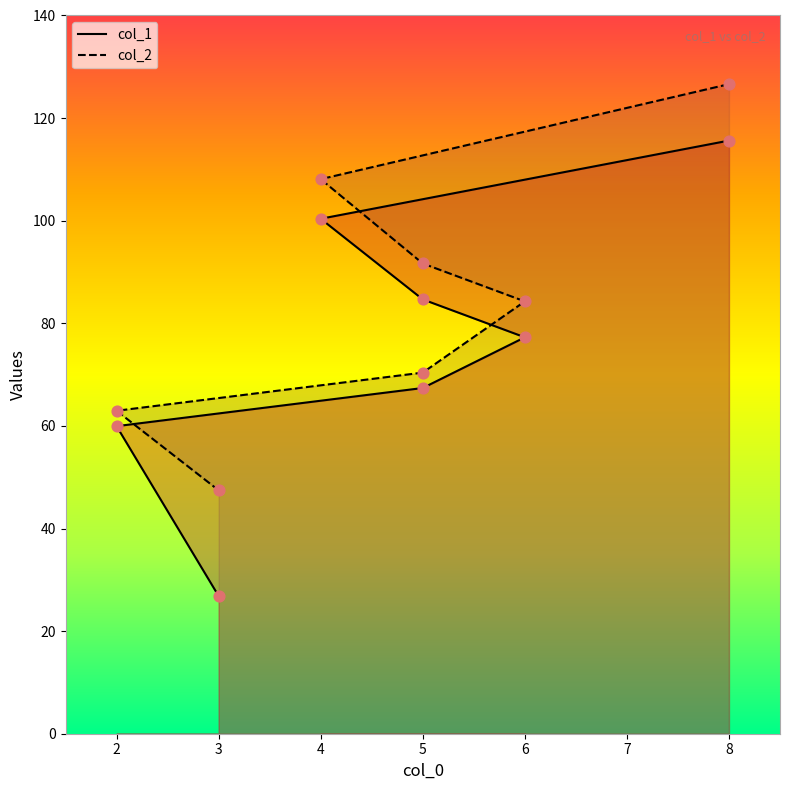

Which series has the largest total across all categories?

col_2